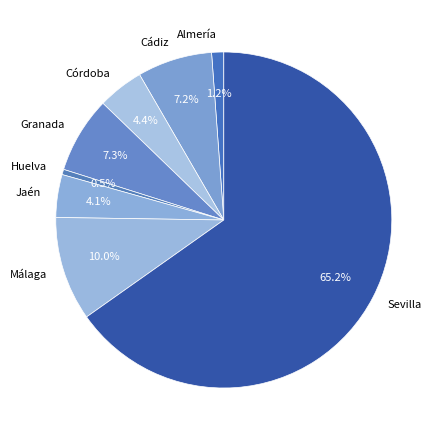

What is the smallest slice in the pie chart?

Huelva